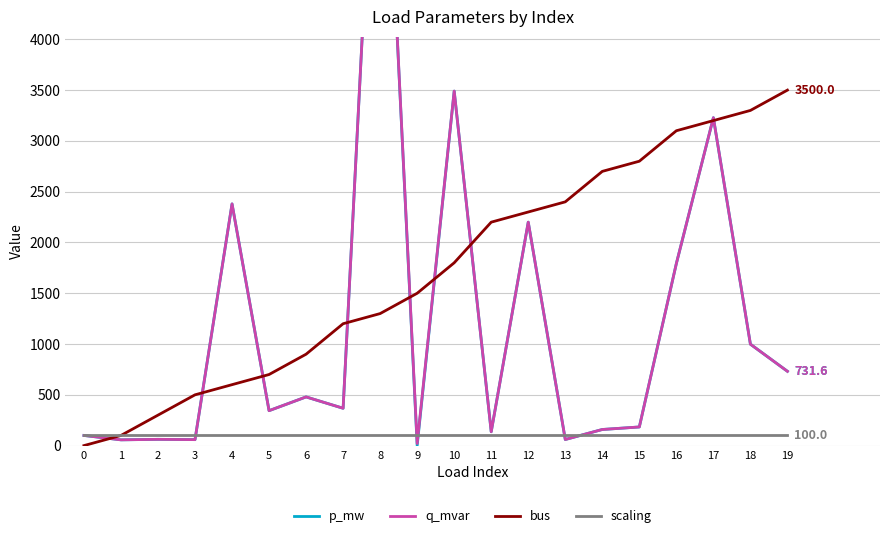

What is the sum of the bus values at 4 and 1?

700